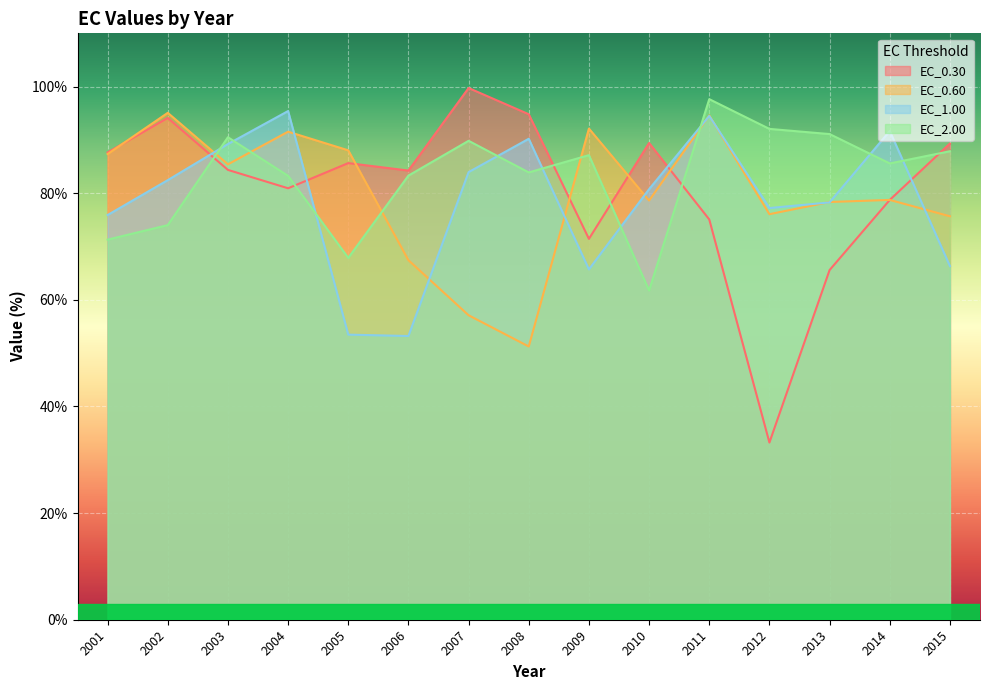

At which label is EC_0.60 closest to 73?

2015